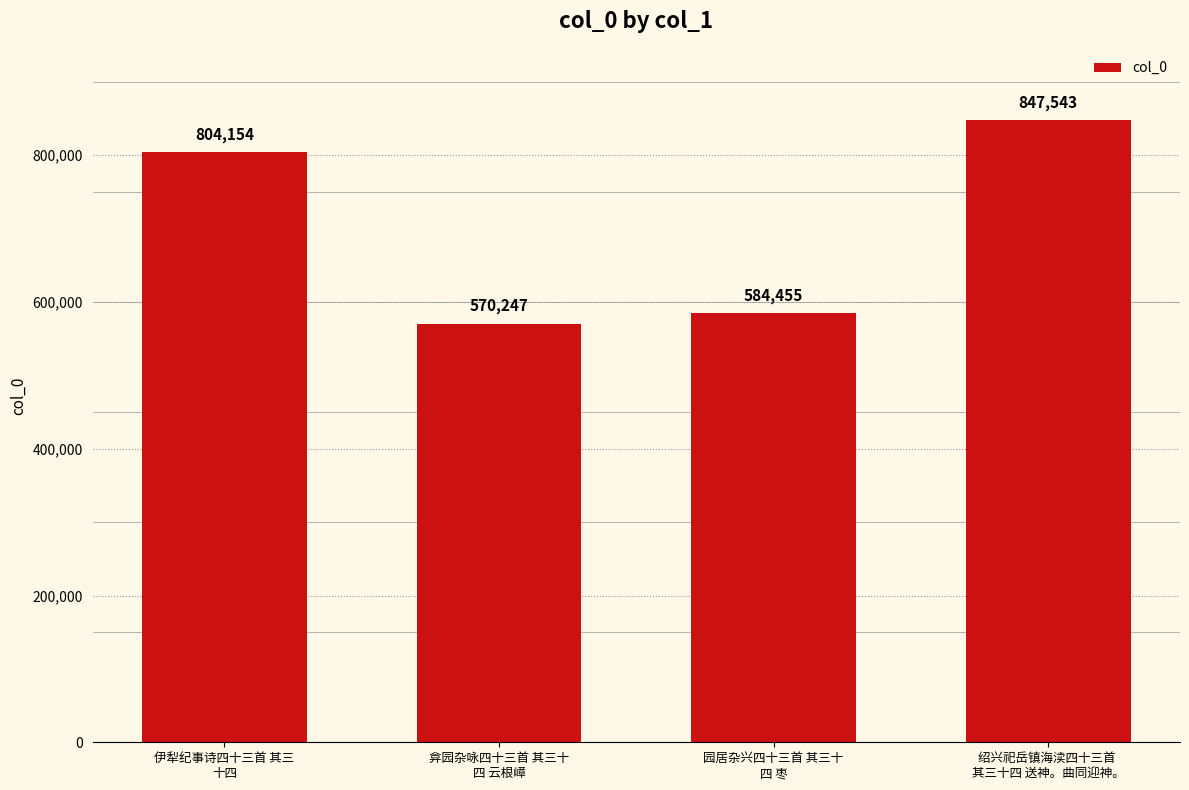

What is the sum of the values at 伊犁纪事诗四十三首 其三
十四 and 弇园杂咏四十三首 其三十
四 云根嶂?

1374401